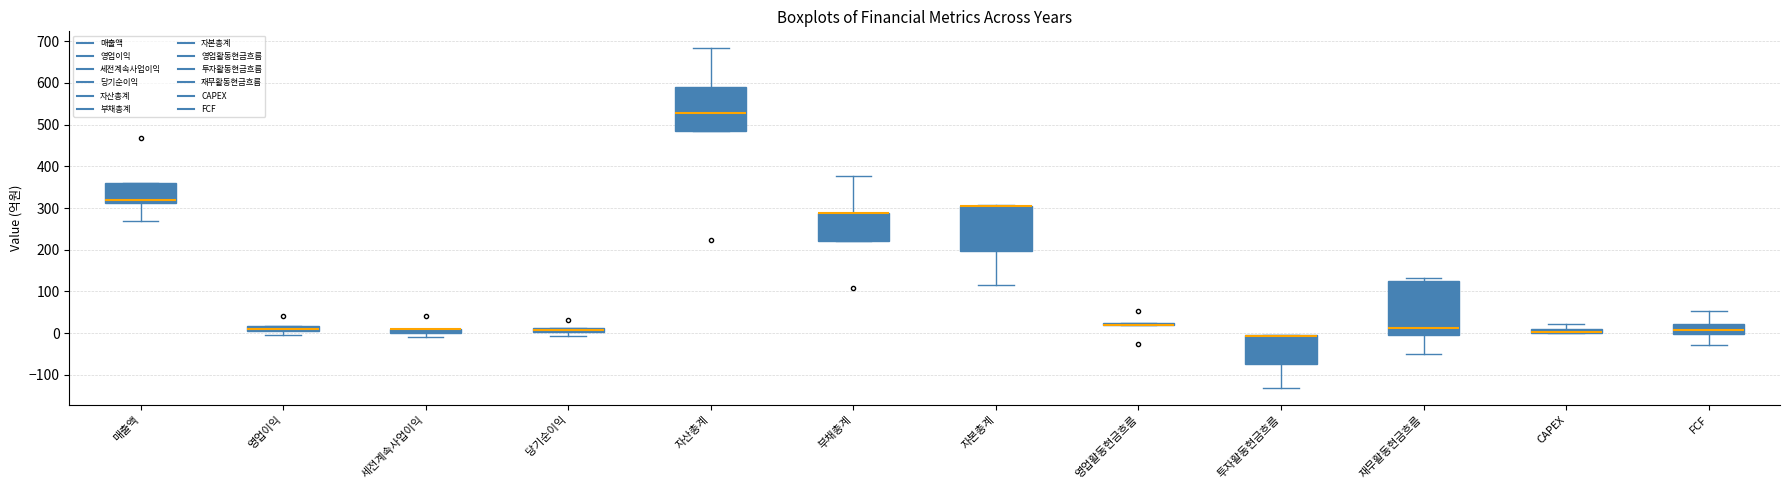

Comparing the boxes themselves (not the whiskers), which one is the tallest?

재무활동현금흐름